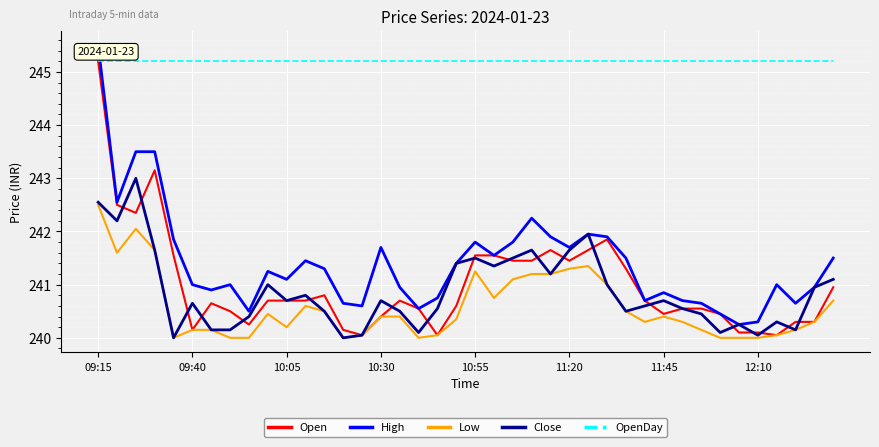

What is the minimum value for OpenDay?

245.2